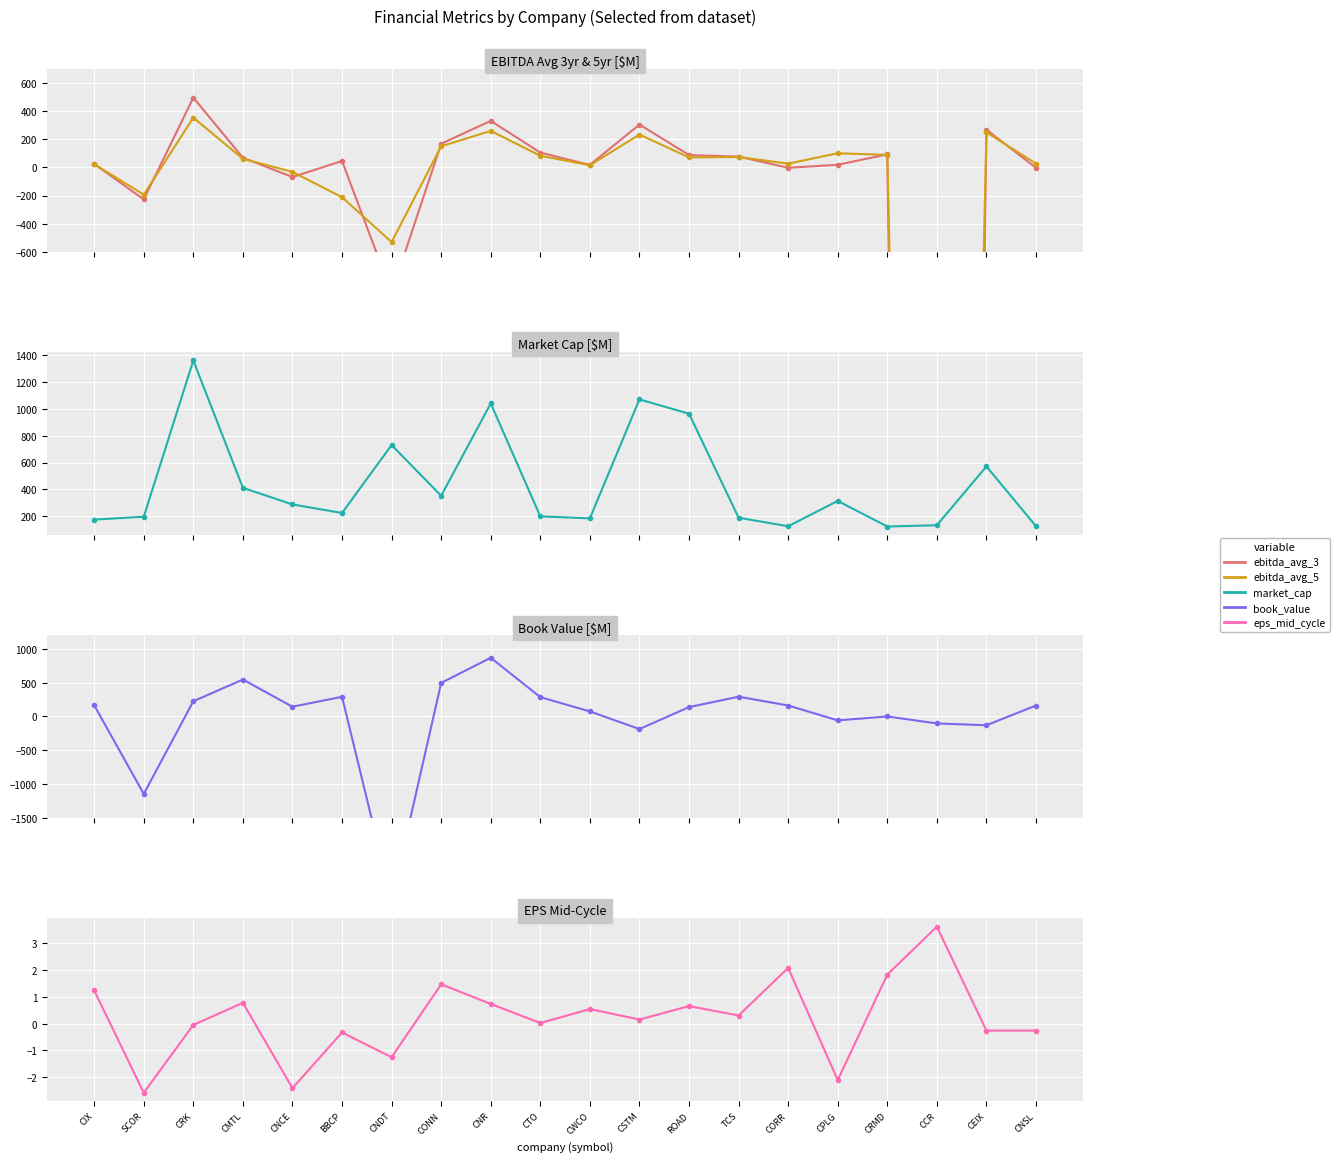

Reading left to right, transcribe all the data shown in this chart.

ebitda_avg_3: 24.6	-227.8	496.3	69.0	-68.6	45.7	-891.7	168.6	331.3	105.4	18.0	305.0	88.0	76.9	-2.7	18.7	92.9	-25712.2	268.2	-2.7
ebitda_avg_5: 22.8	-193.8	354.4	60.8	-31.8	-211.9	-531.4	150.4	259.8	82.8	15.5	233.8	70.9	74.2	26.6	100.7	89.3	-15312.8	249.7	26.6
market_cap: 174.7	195.8	1360.0	411.3	287.6	224.2	730.2	352.2	1040.0	198.7	184.1	1070.0	963.4	188.9	125.2	313.8	123.2	132.8	571.0	125.2
book_value: 166.2	-1145.3	224.8	545.8	143.9	290.4	-2721.0	495.8	867.7	285.5	74.6	-186.0	138.2	292.0	162.0	-58.0	0.0	-103.0	-129.8	162.0
eps_mid_cycle: 1.2	-2.6	-0.1	0.8	-2.4	-0.3	-1.2	1.5	0.7	0.0	0.5	0.1	0.7	0.3	2.1	-2.1	1.8	3.6	-0.3	-0.3